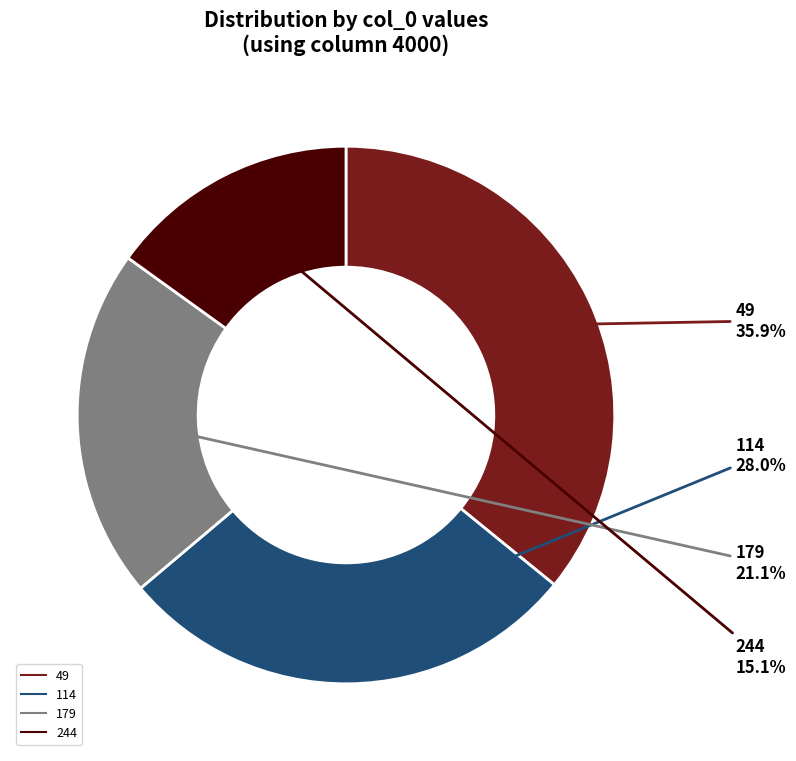

Rank the categories by value from highest to lowest.

49, 114, 179, 244